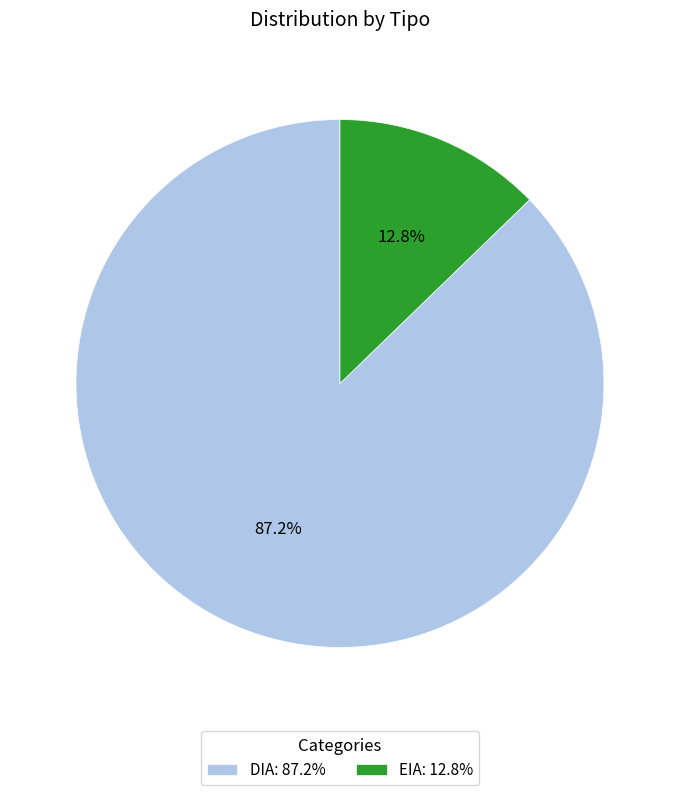

To the nearest percent, what is the difference between the largest and smallest slice percentages?

74%